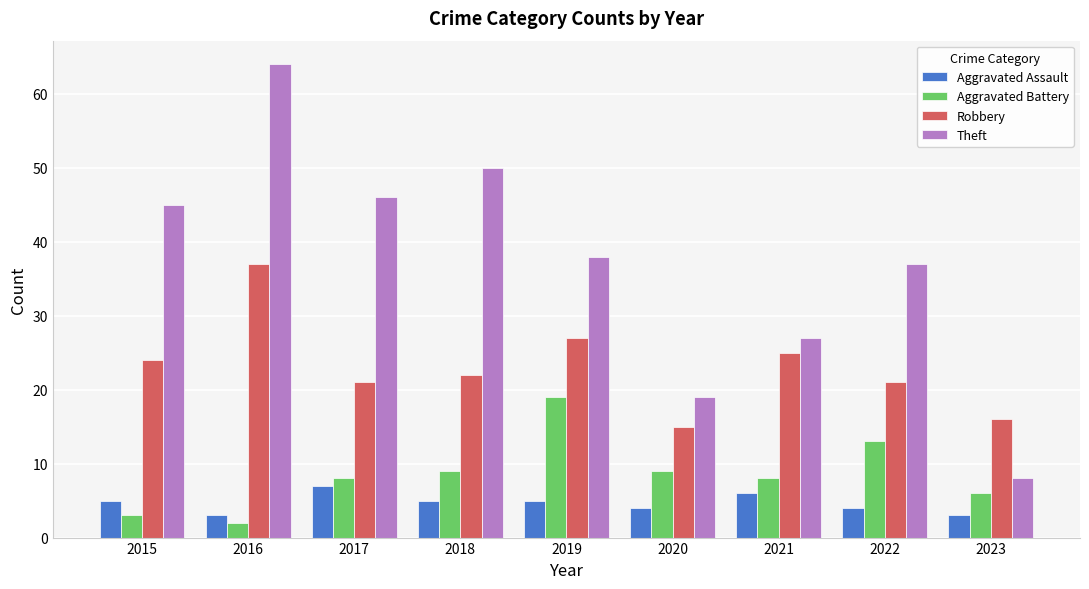

What is the sum of all Aggravated Assault values?

42